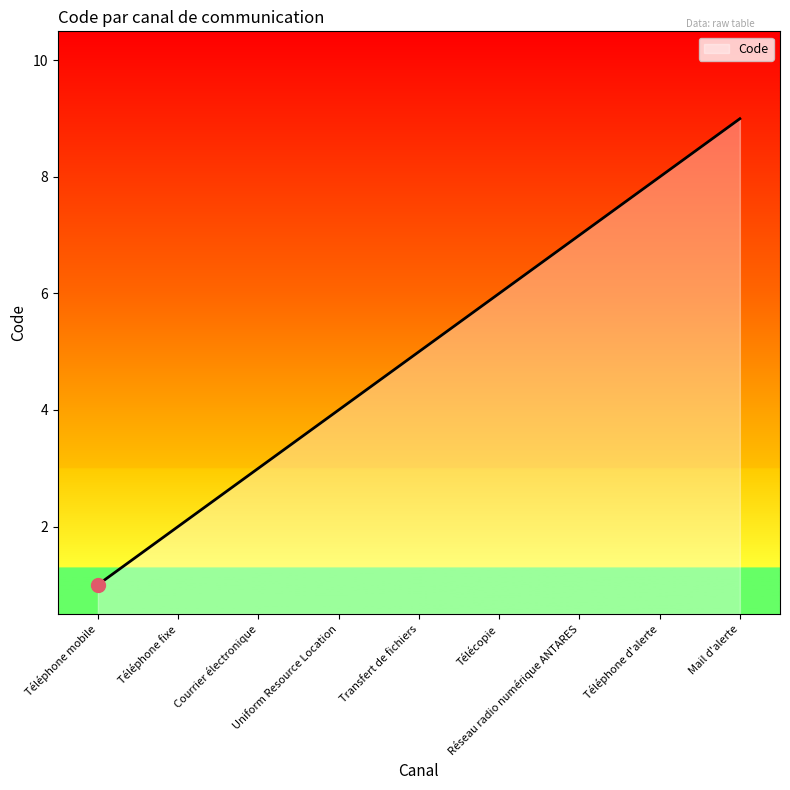

The value at Téléphone mobile is 1. True or false?

True